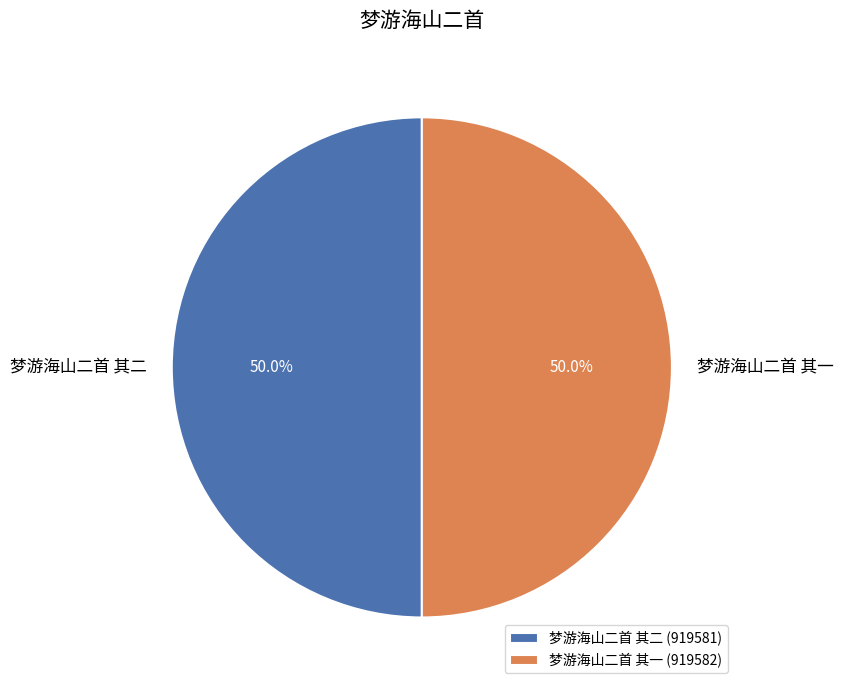

Combined, what portion of the pie is 梦游海山二首 其二 and 梦游海山二首 其一?

100.0%